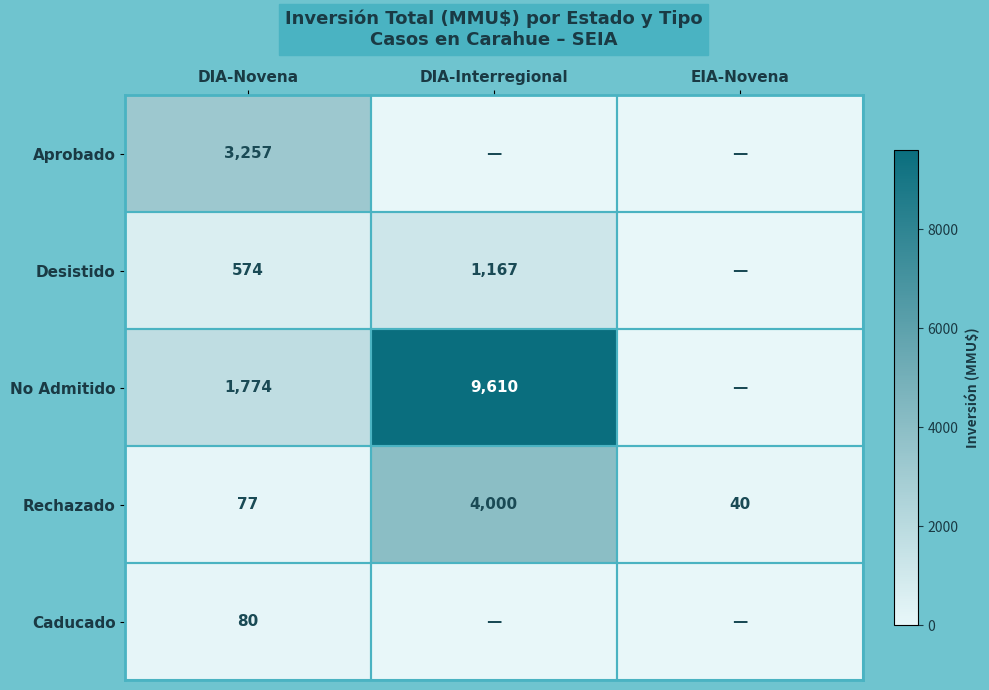

What is the difference between the highest and lowest values at DIA-Novena?

3180